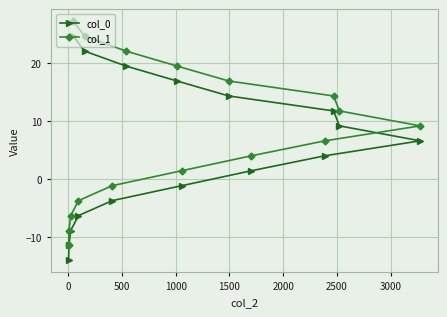

Which series has the largest total across all categories?

col_1